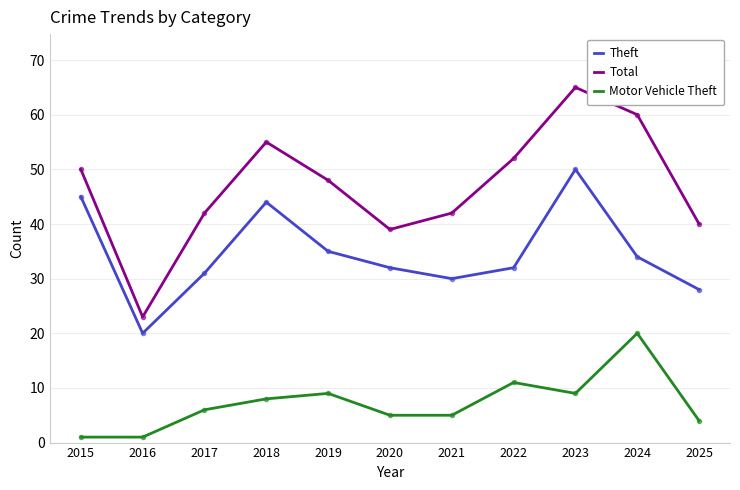

Is it true that Total equals 40 at 2025?

True